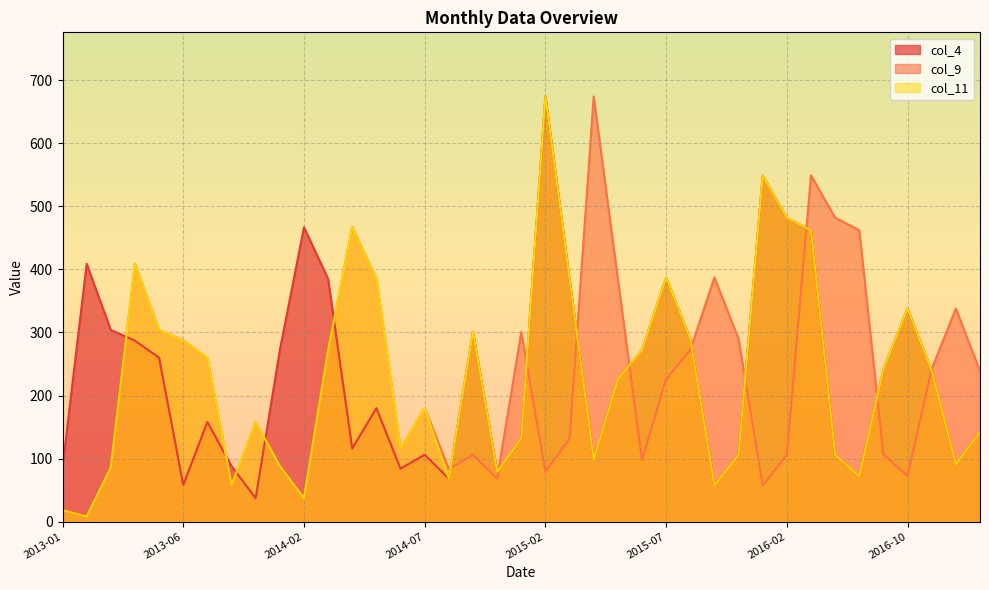

True or false: col_9 has more than 0 interior local peaks.

True